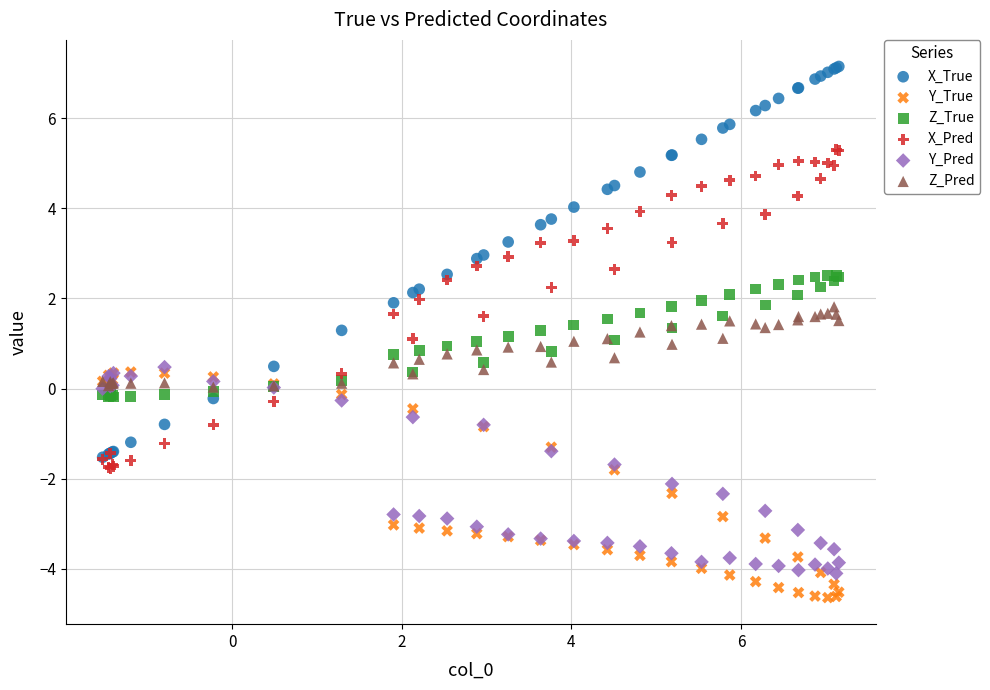

Which series has the largest Y range (max minus min)?

X_True